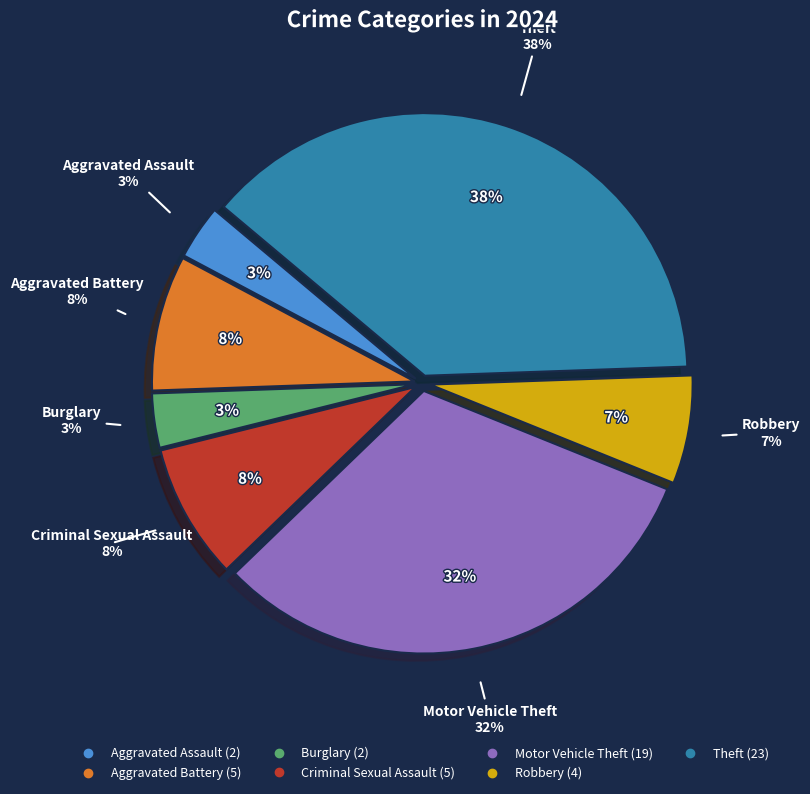

Combined, what portion of the pie is Aggravated Assault and Aggravated Battery?

11.7%